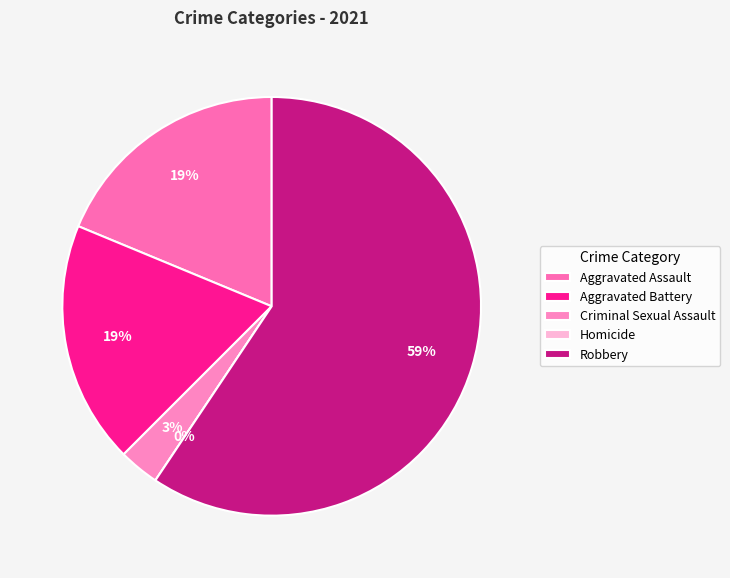

Rank the categories by value from lowest to highest.

Homicide, Criminal Sexual Assault, Aggravated Assault, Aggravated Battery, Robbery